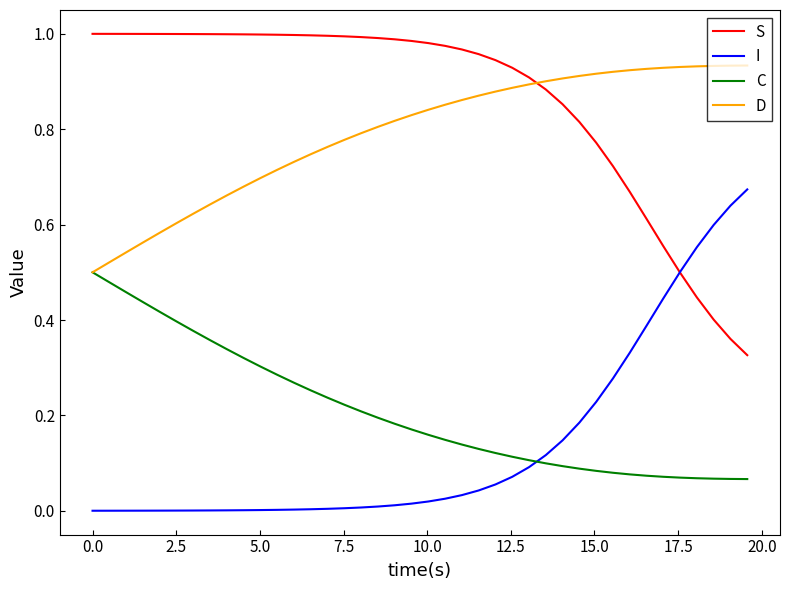

After their last crossing, which series has the higher values: C or I?

I